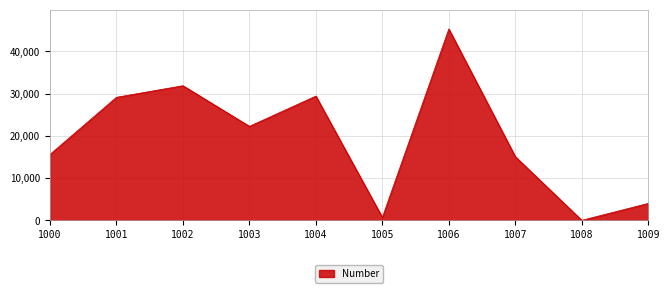

How many interior local peaks (higher than both neighbors) does the data have?

3